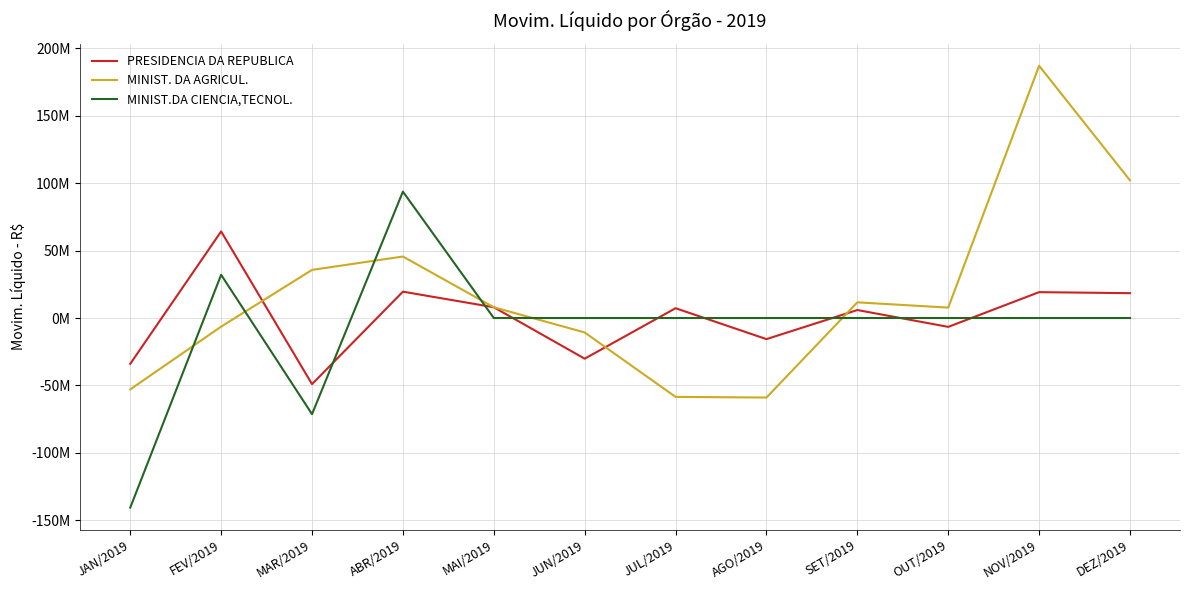

Where is the first local maximum for MINIST. DA AGRICUL.?

ABR/2019